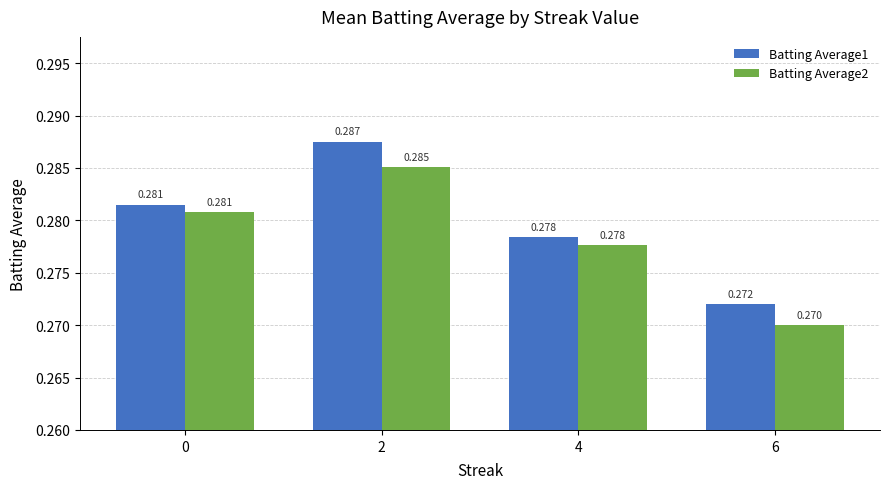

Is the value of Batting Average2 at 2 greater than the value of Batting Average1 at 4?

Yes